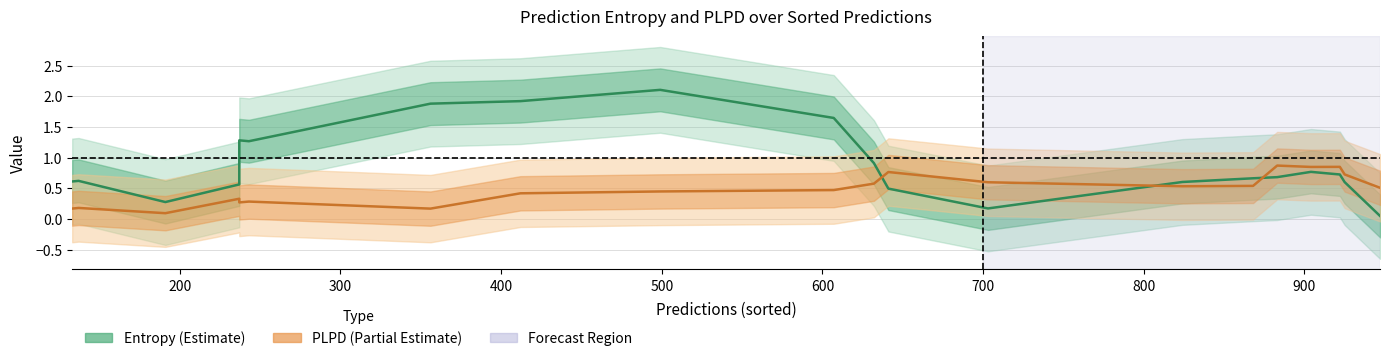

What is the sum of all Entropy (Estimate) values?

17.9